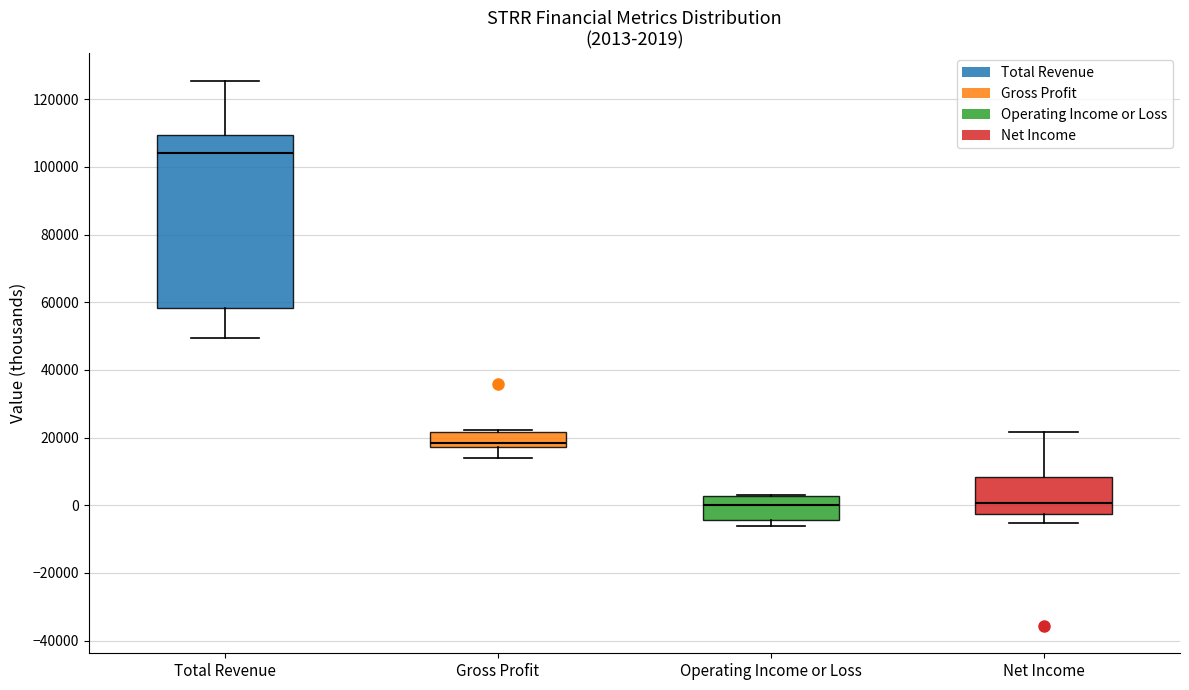

Which box is the tallest, from its lower edge to its upper edge?

Total Revenue